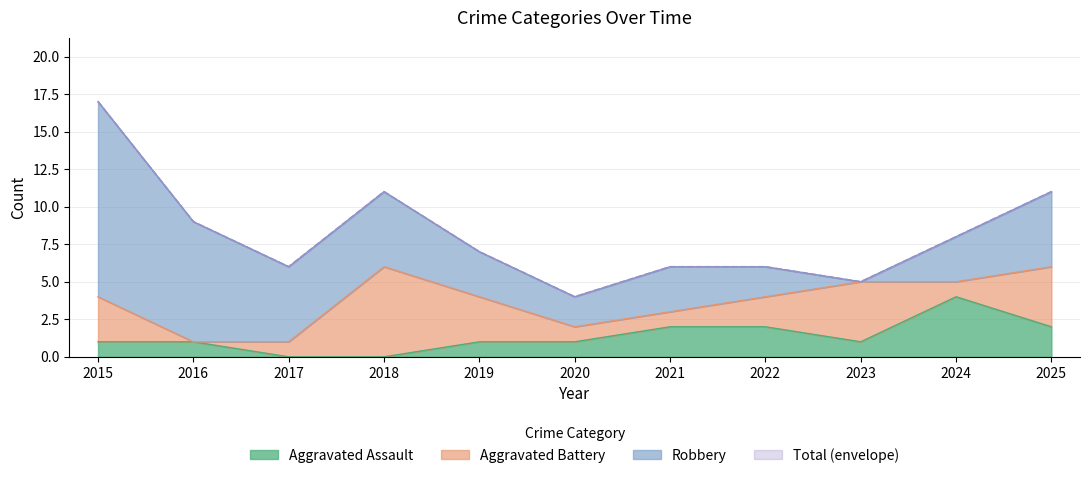

The value of Aggravated Assault at 2016 is 1. True or false?

True